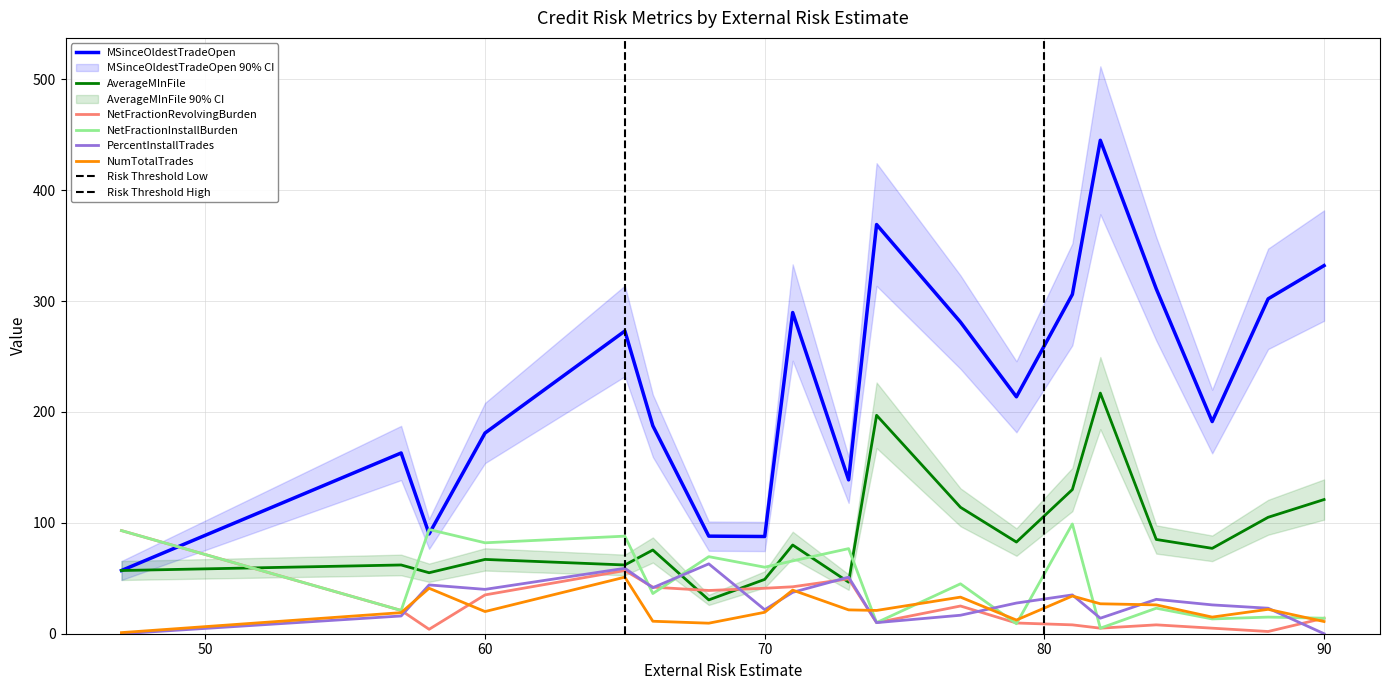

What is the maximum value for NetFractionInstallBurden?

99.0